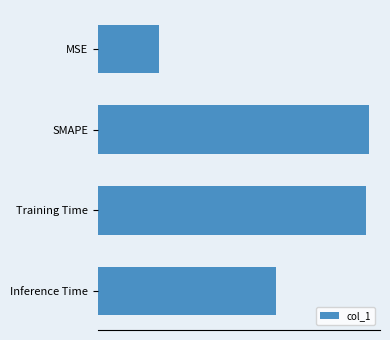

True or false: the data shows 0.0 at MSE.

True